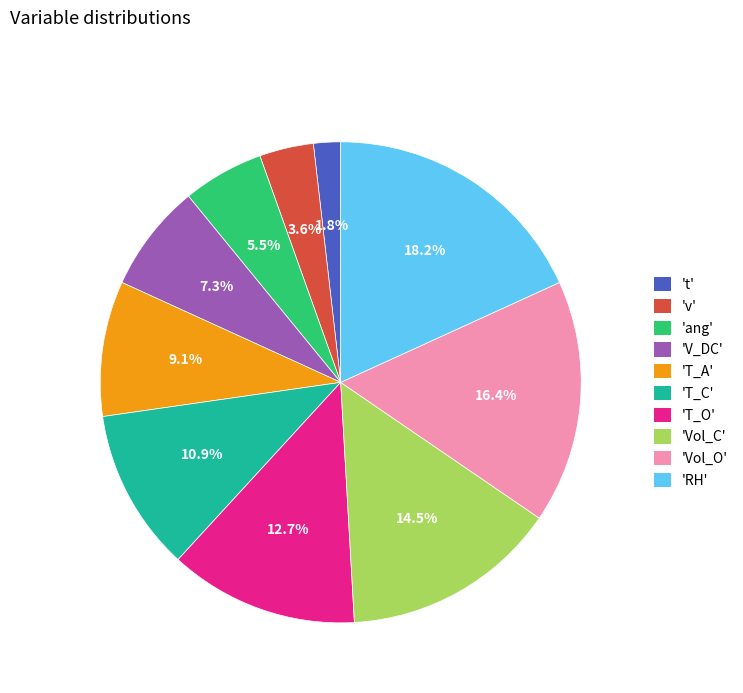

What portion of the pie excludes 'T_C'?

89.1%